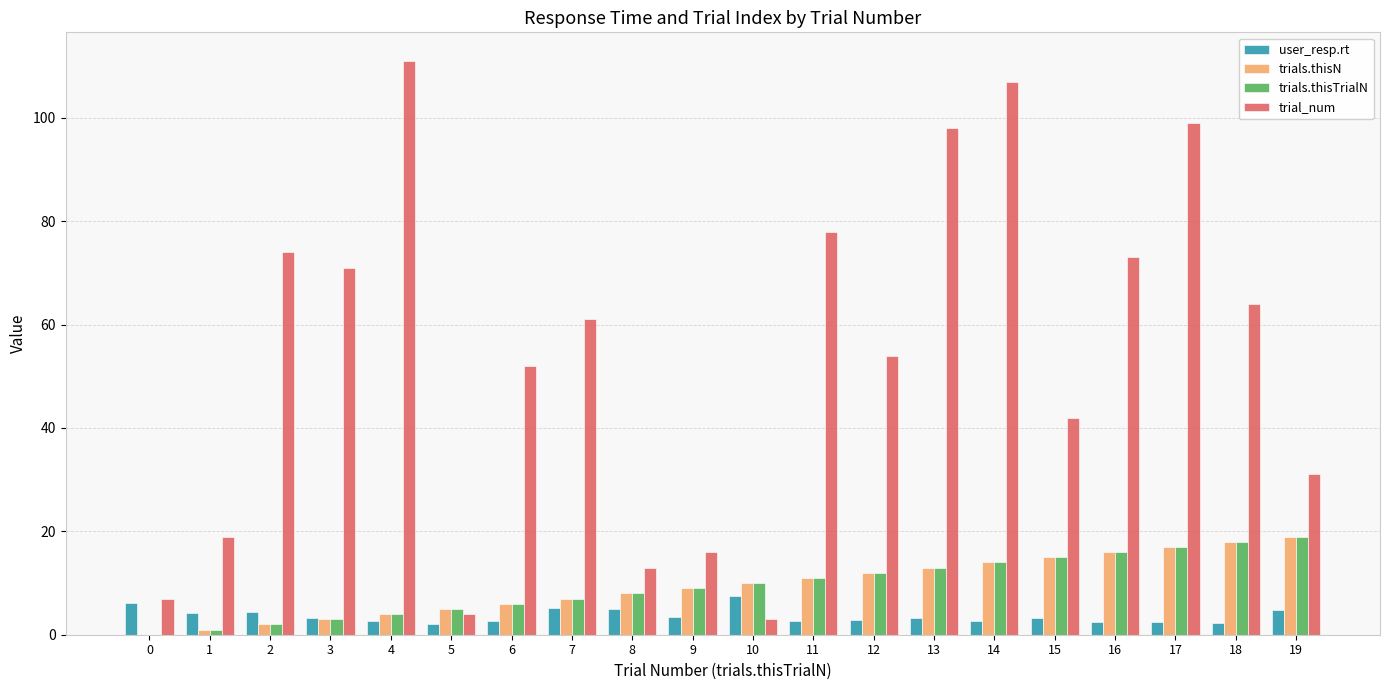

What is the sum of all trials.thisN values?

190.0